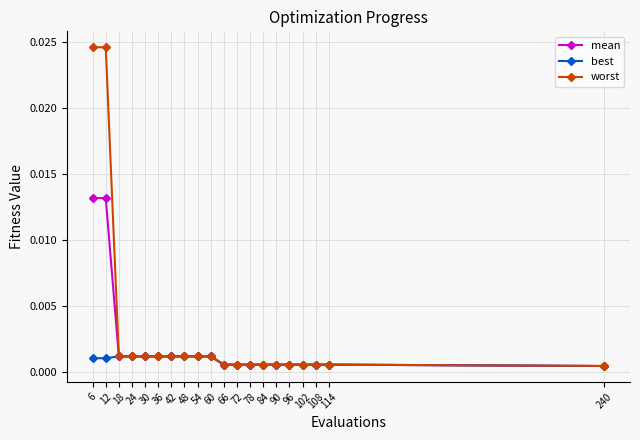

List the series in order of their overall mean, lowest first.

best, mean, worst